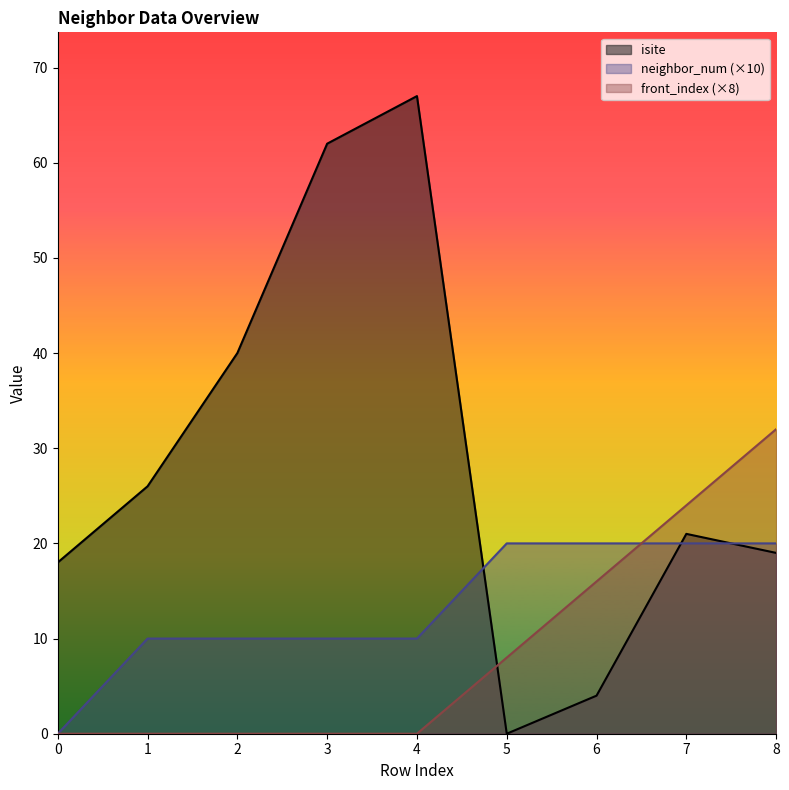

Is it true that front_index (×8) equals 16 at 6?

True